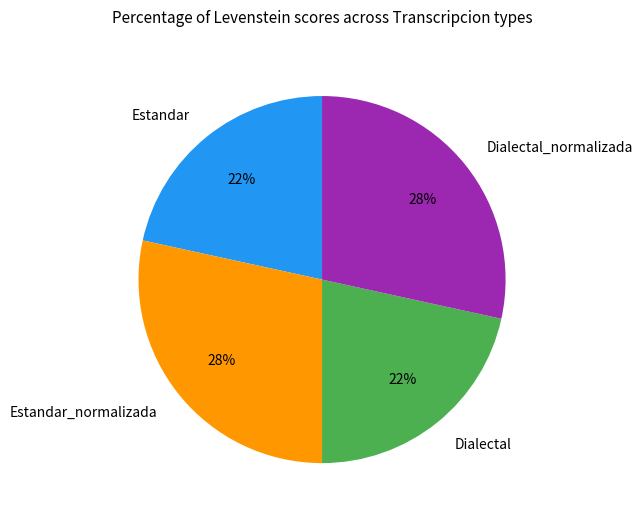

Between Dialectal and Estandar_normalizada, which is larger?

Estandar_normalizada